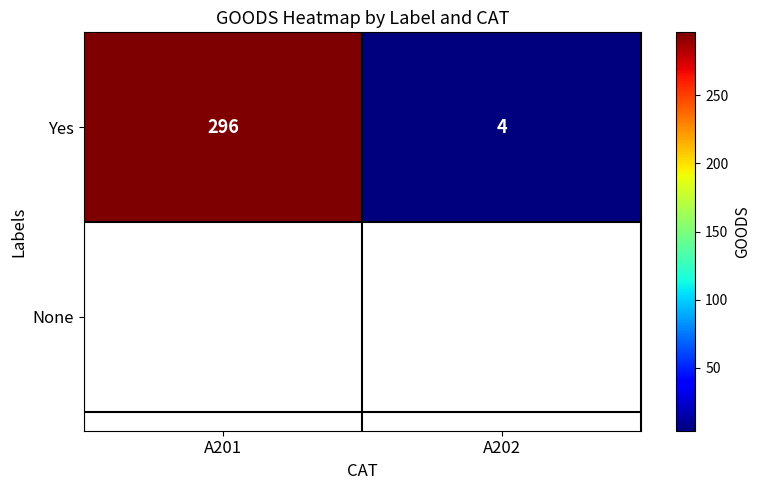

The value at A202 is 4. True or false?

True